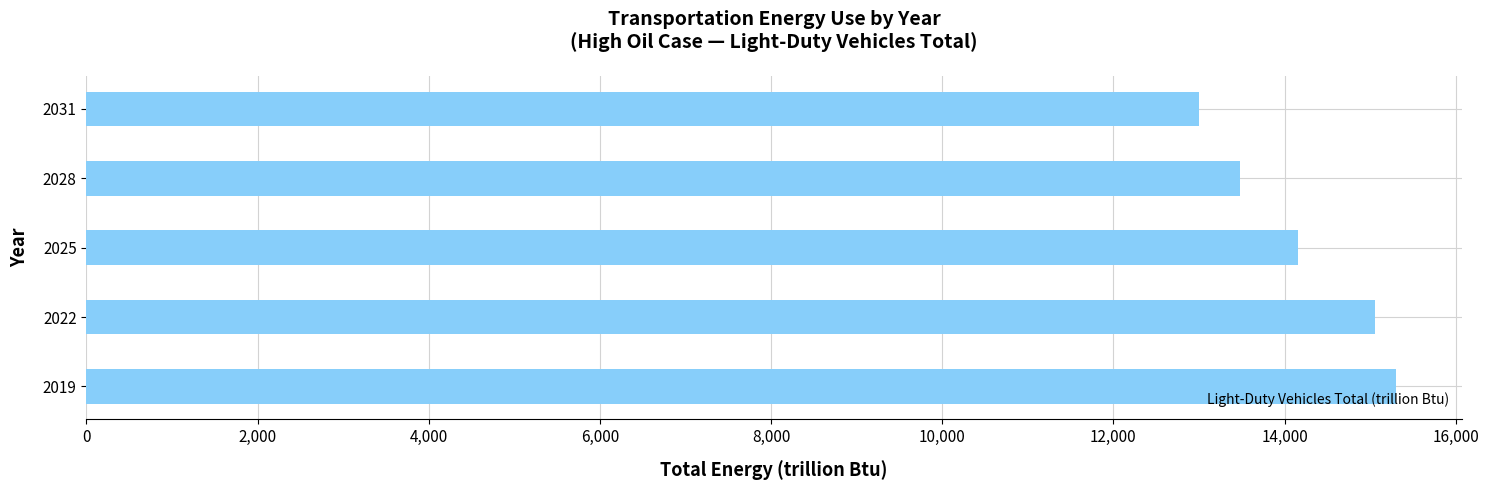

How many series are shown in this chart?

1